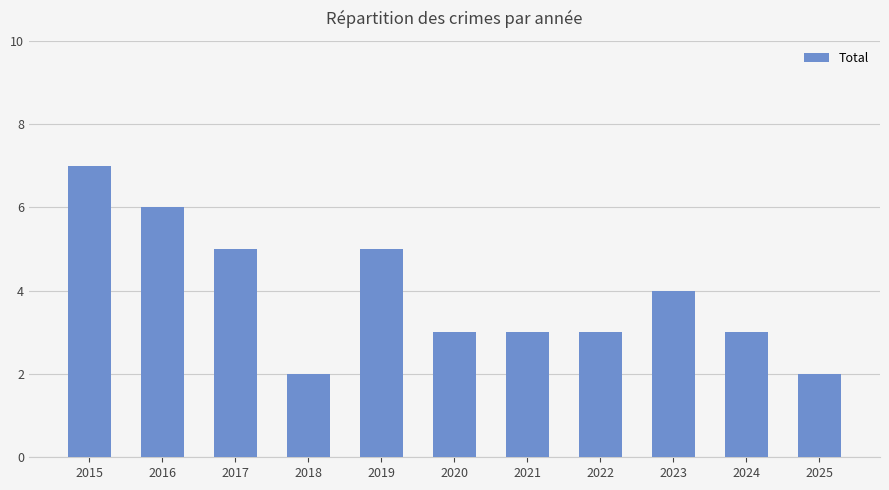

The value at 2020 is 5. True or false?

False